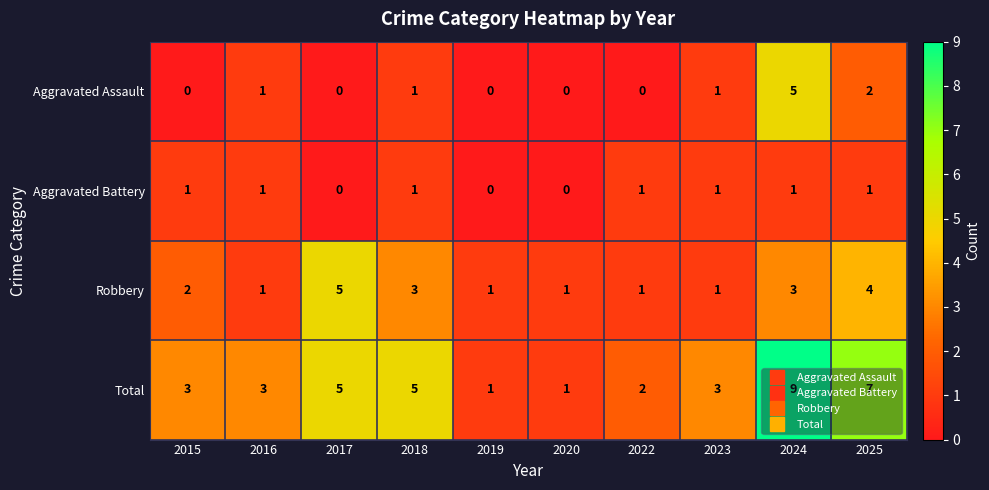

How many Total values are between 2 and 5?

6